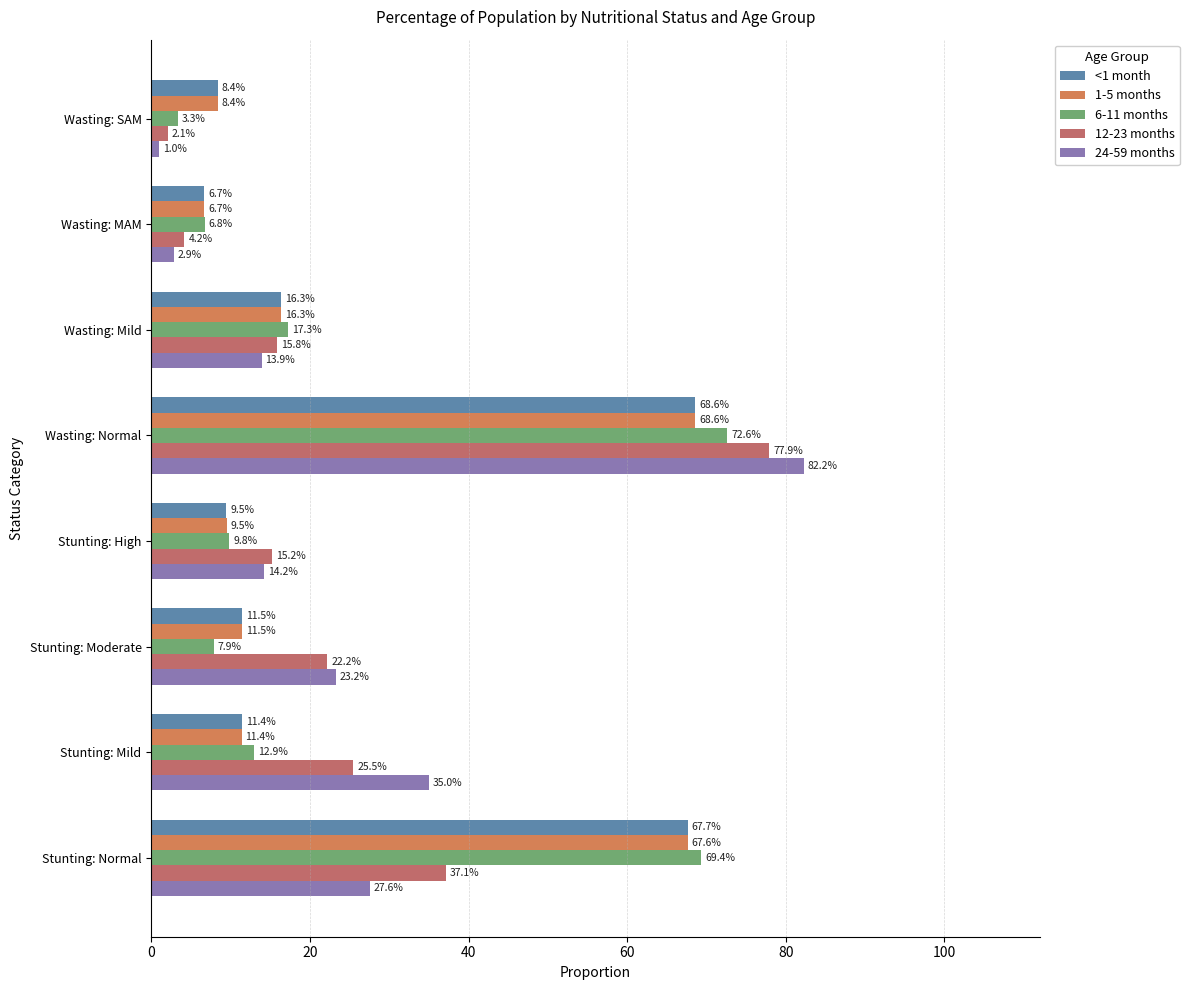

What position from the left is Wasting: MAM?

7